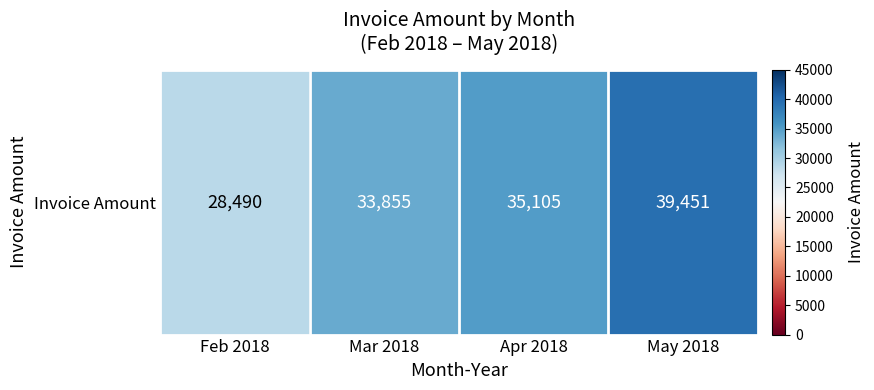

What is the difference between the values at May 2018 and Feb 2018?

10961.2